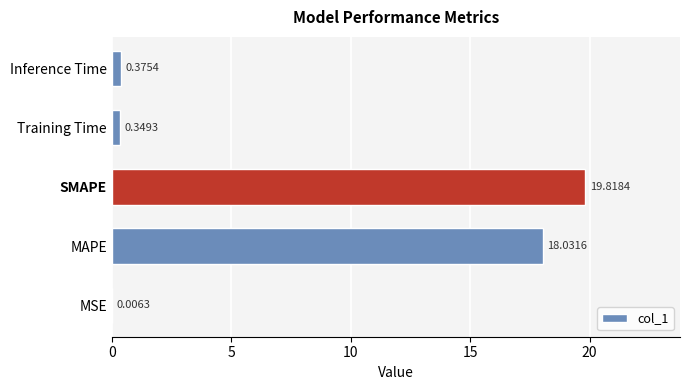

Which has a higher value, SMAPE or Inference Time?

SMAPE